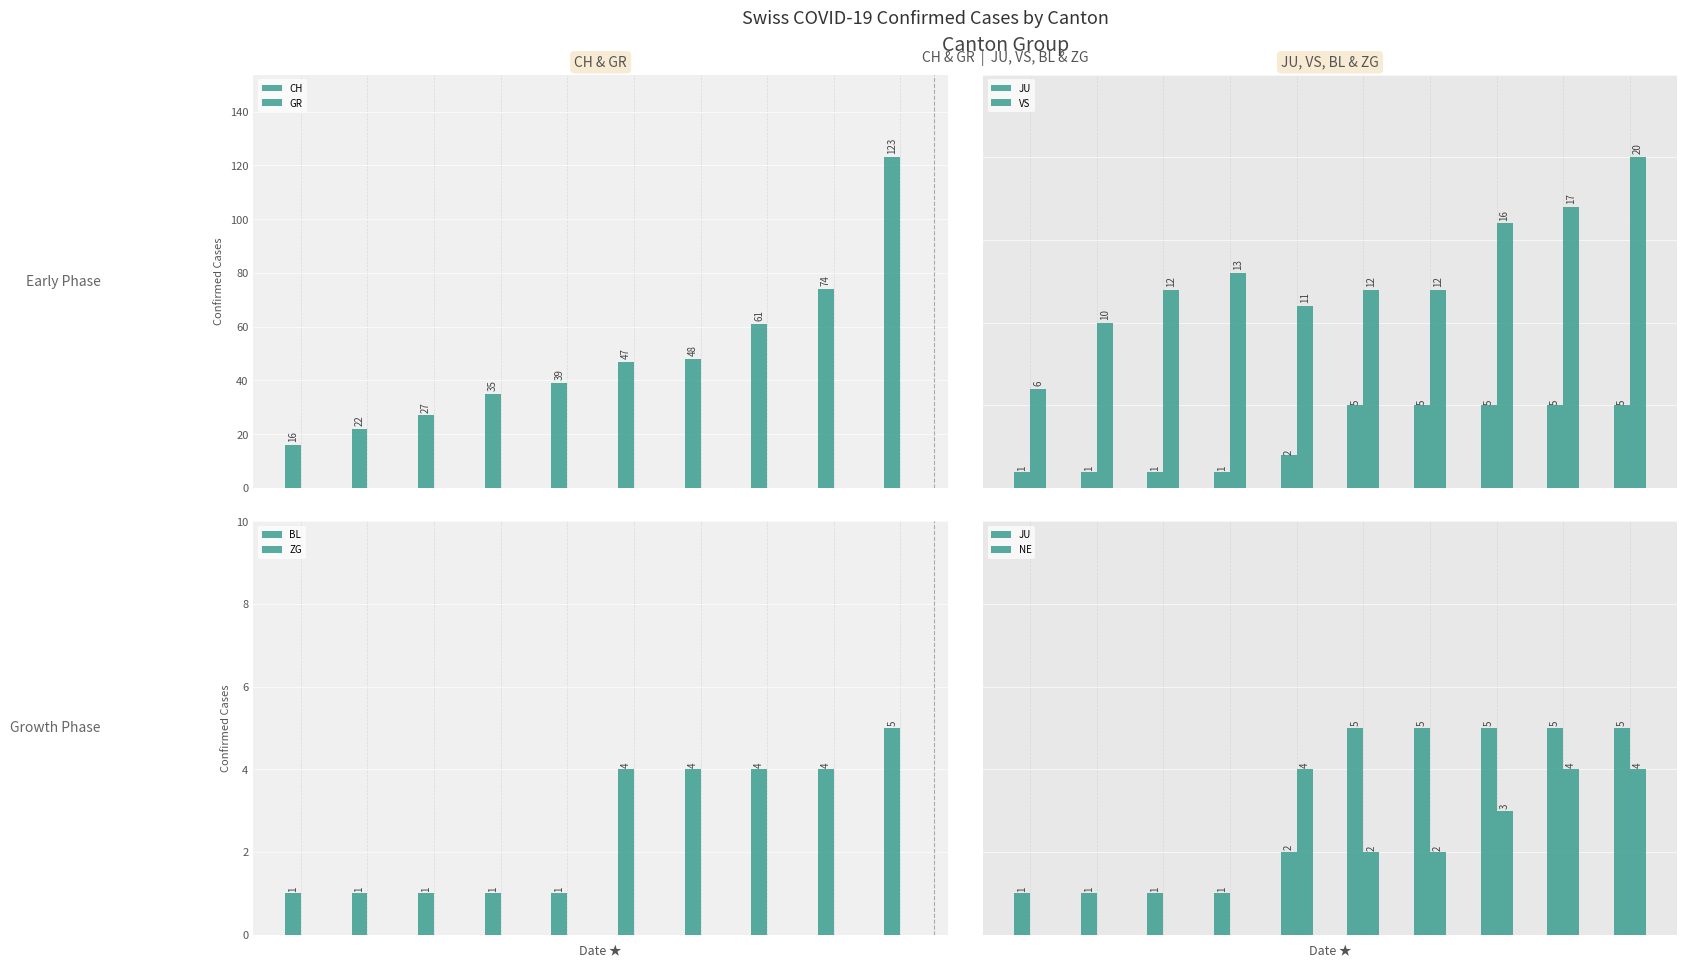

What is the label of the 6th bar from the right?

2020-03-05